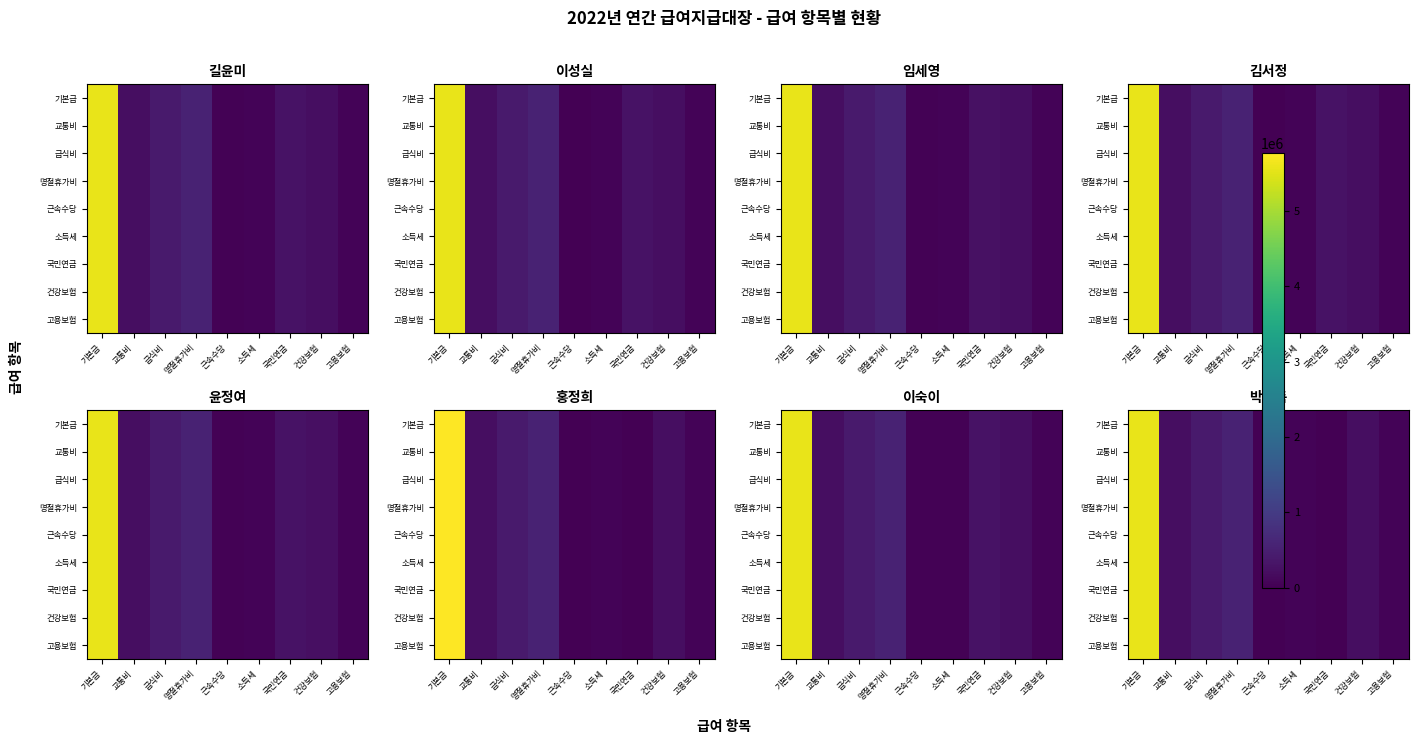

At which label does 소득세 first exceed 210000?

기본급